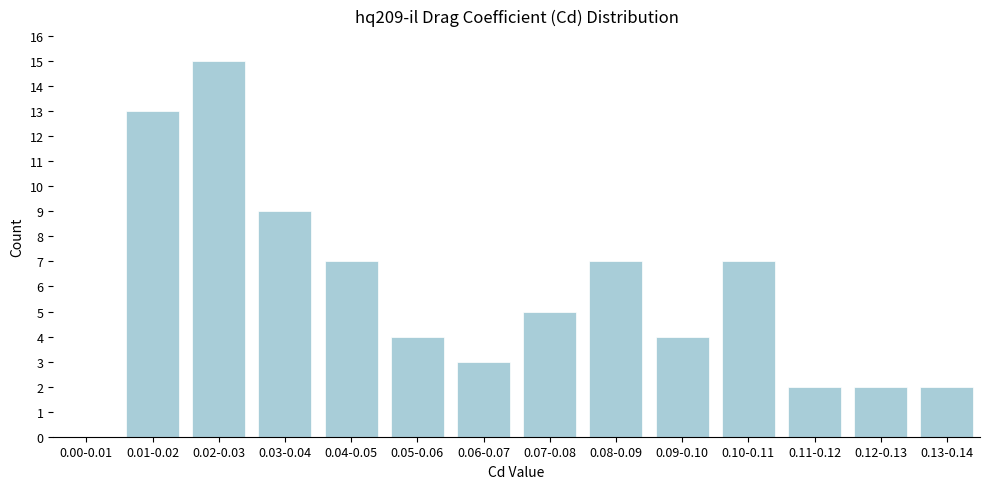

Reading left to right, transcribe all the data shown in this chart.

0.00-0.01=0	0.01-0.02=13	0.02-0.03=15	0.03-0.04=9	0.04-0.05=7	0.05-0.06=4	0.06-0.07=3	0.07-0.08=5	0.08-0.09=7	0.09-0.10=4	0.10-0.11=7	0.11-0.12=2	0.12-0.13=2	0.13-0.14=2